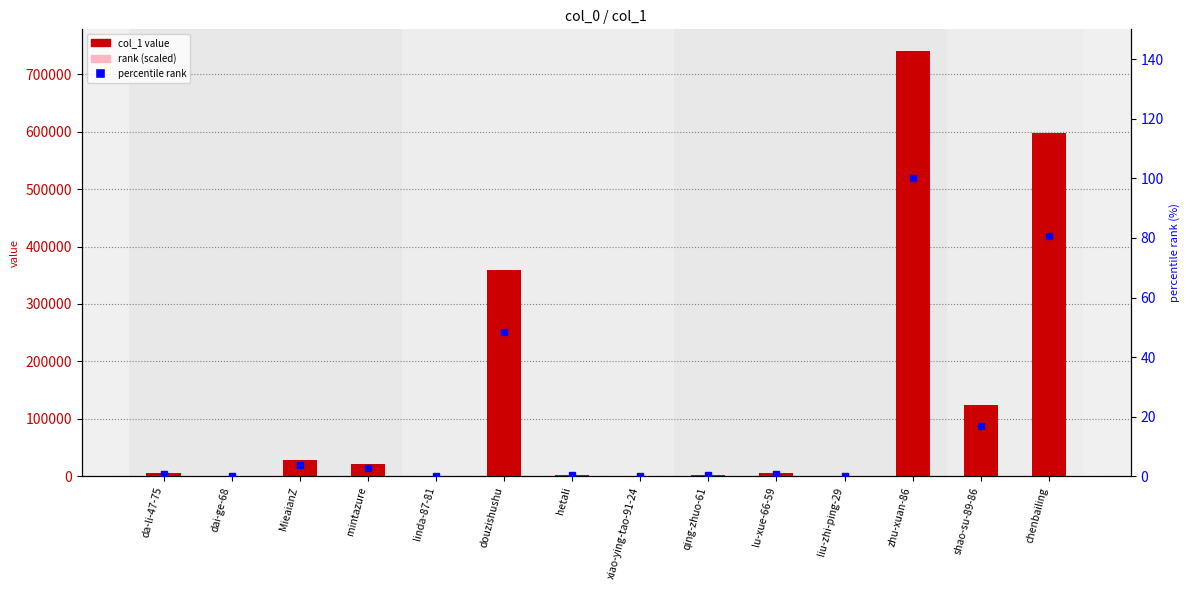

What is the value of the col_1 bar at the 11th from the left?

17.0